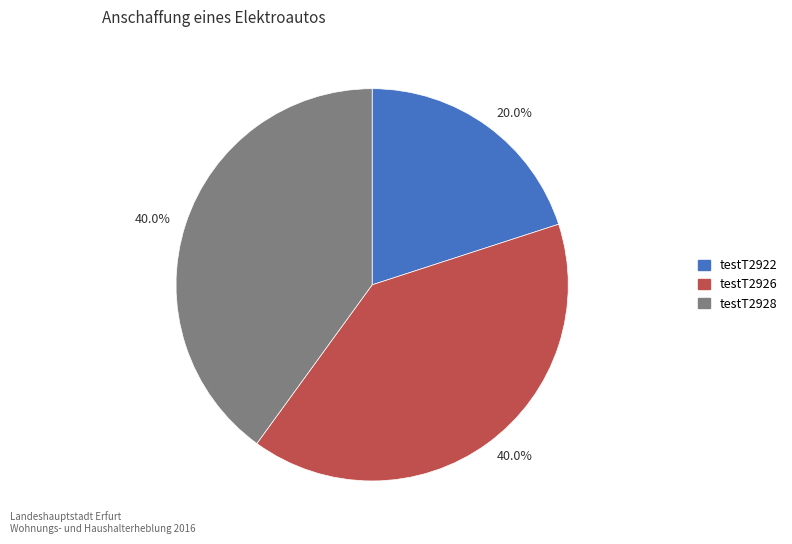

Does any single category account for the majority?

No